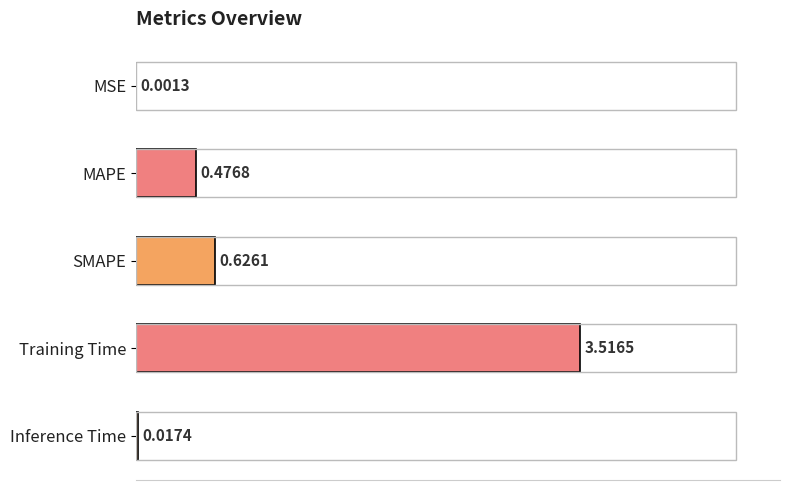

What is the sum of all values?

4.6